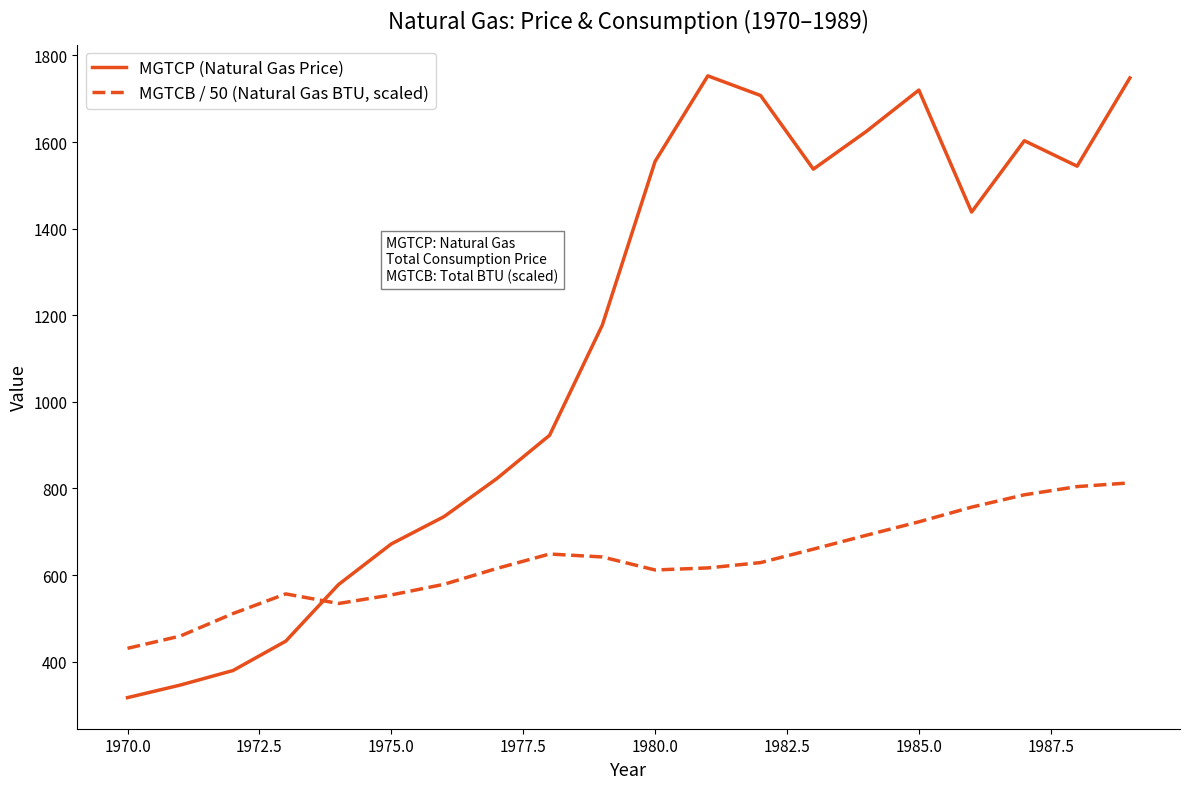

Which series has the largest total across all categories?

MGTCP (Natural Gas Price)